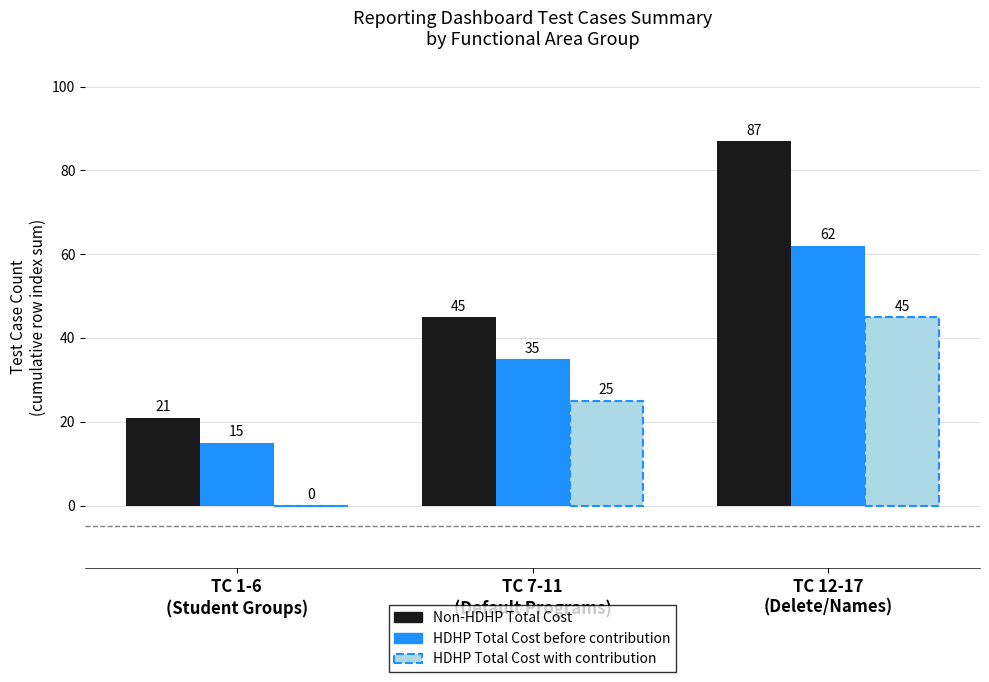

Which series has the largest total across all categories?

Non-HDHP Total Cost